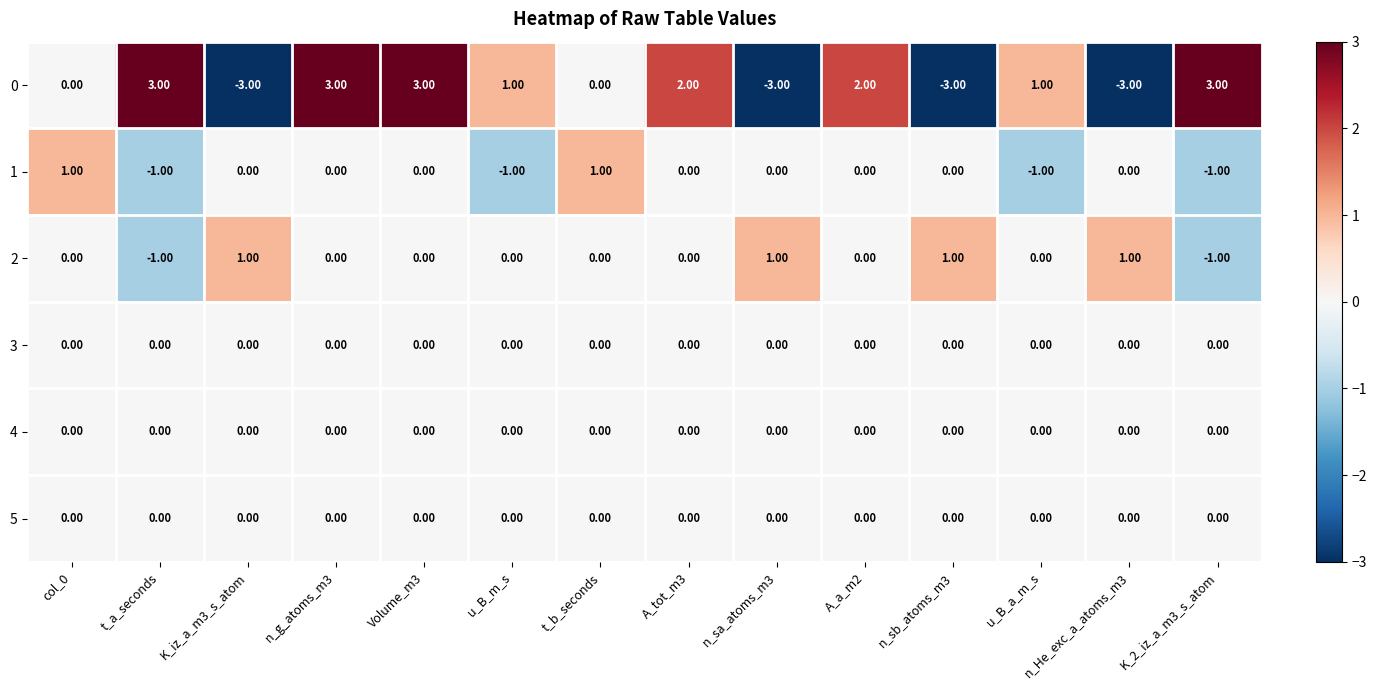

What is the total value across all series at n_g_atoms_m3?

3